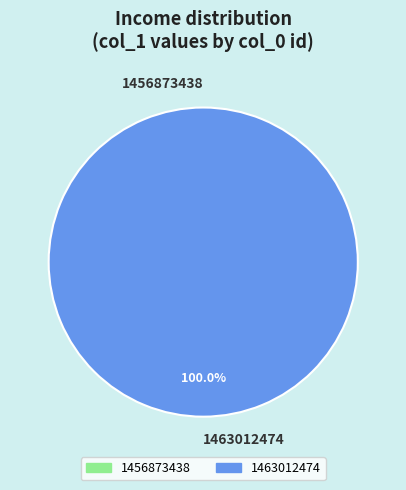

To the nearest percent, what is the average slice percentage?

50%